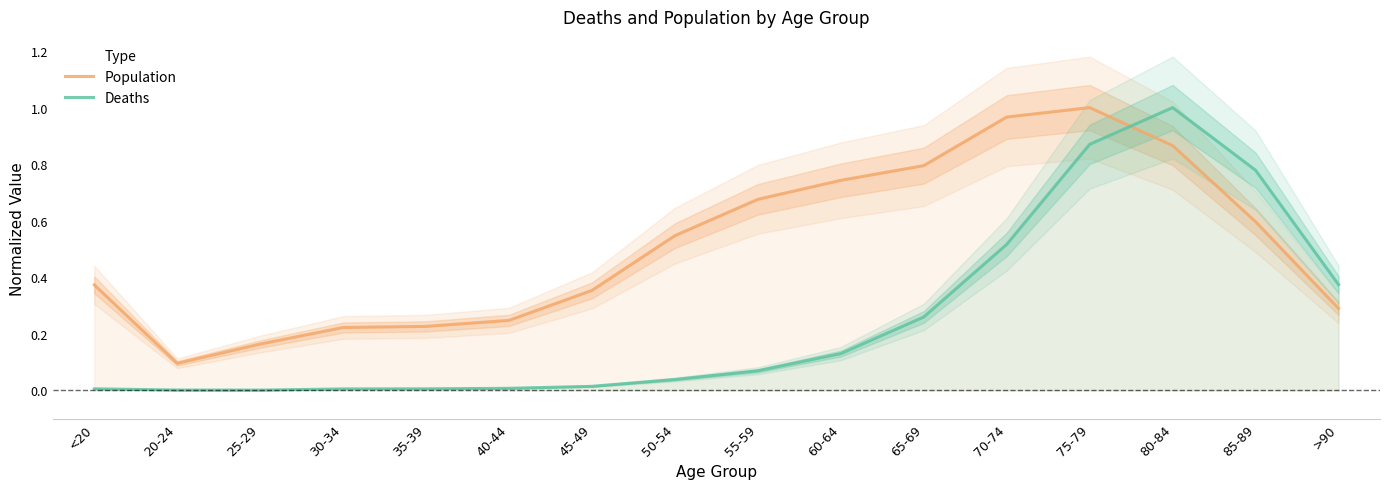

How many categories are shown in the chart?

16